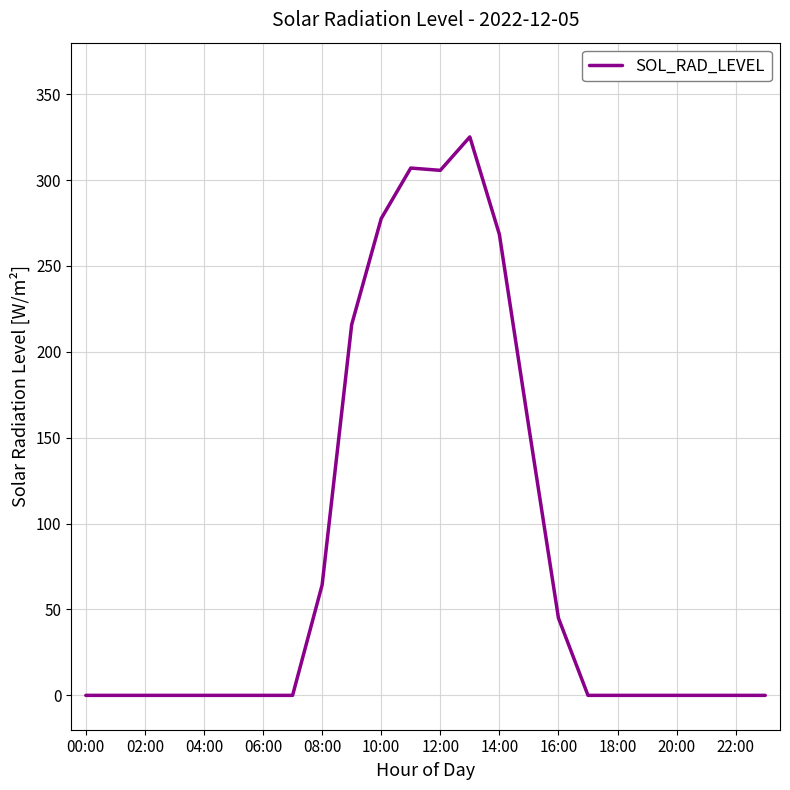

What is the greatest value displayed?

325.1